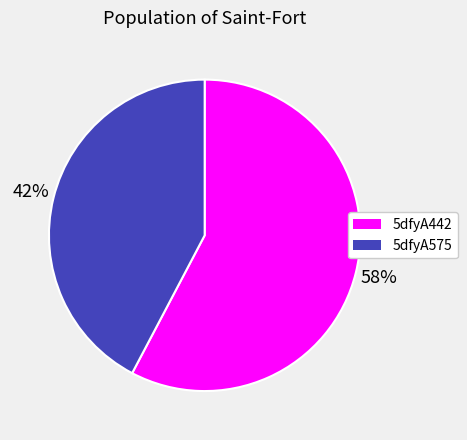

How many slices are in this pie chart?

2